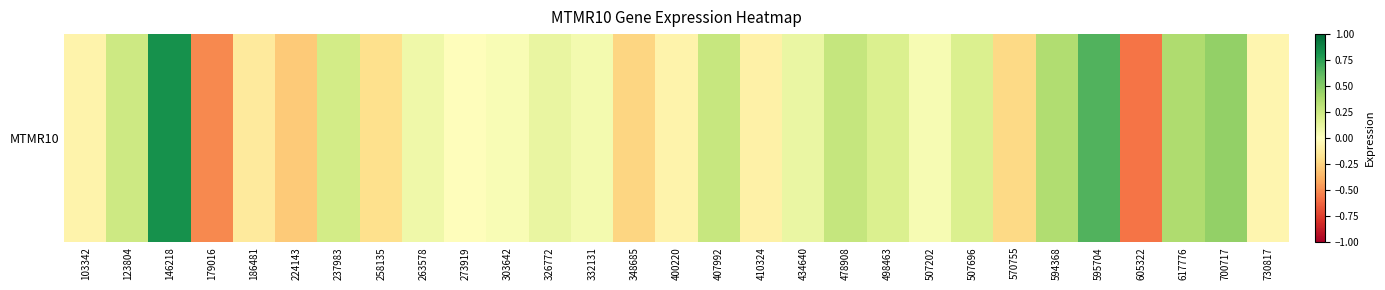

What is the difference between the maximum and second lowest values?

1.3